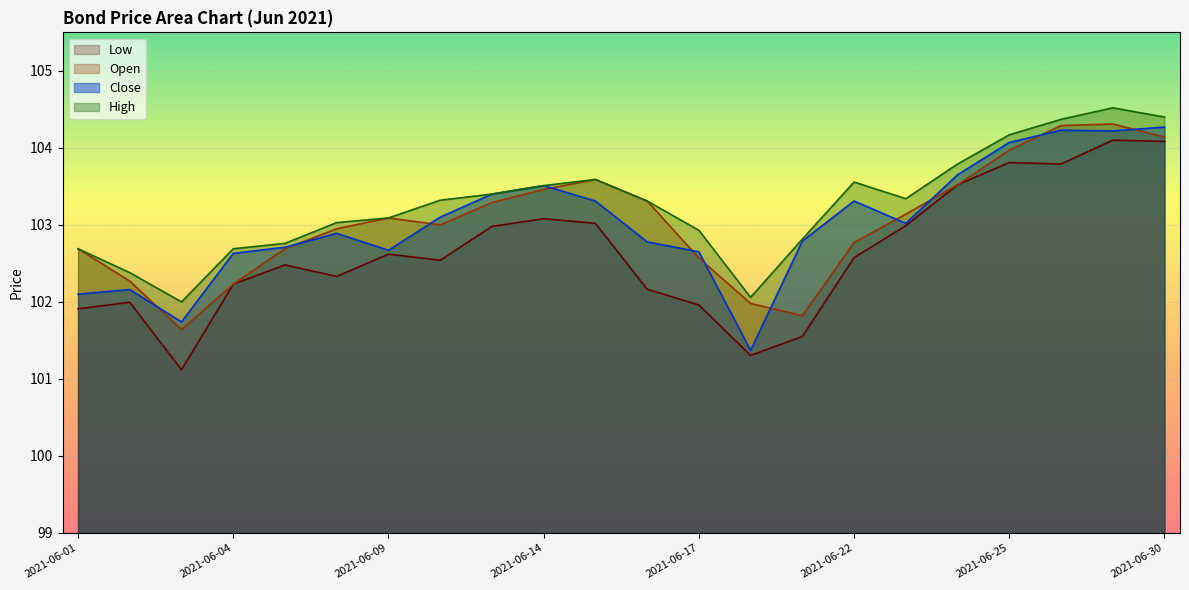

What is the highest value of the High series?

104.5